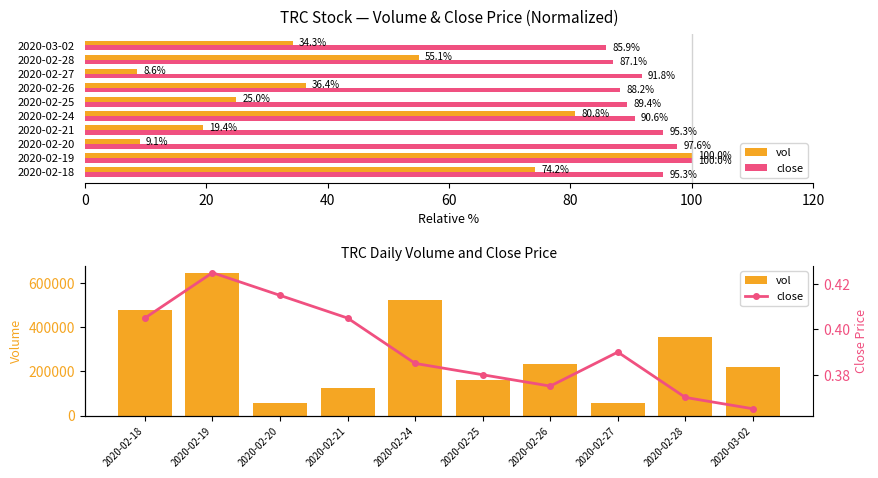

Which series has the largest total across all categories?

vol